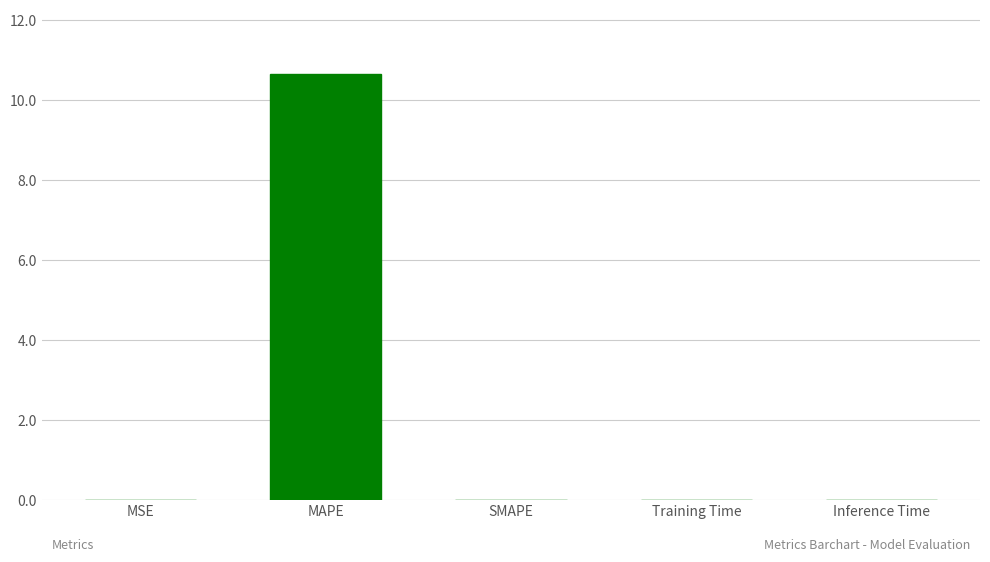

Which label corresponds to the largest value in the chart?

MAPE